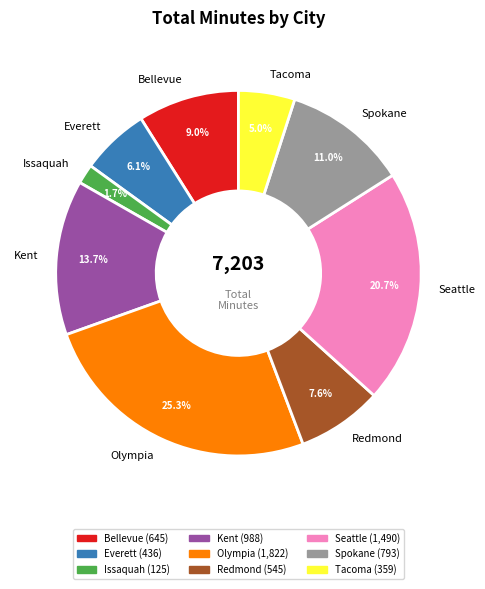

To the nearest percent, what is the combined percentage of Olympia and Tacoma?

30%